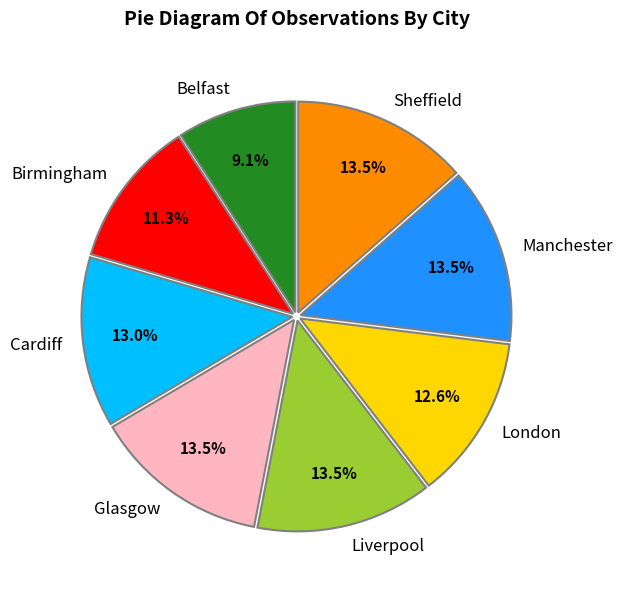

Is there any slice that represents more than half of the pie?

No